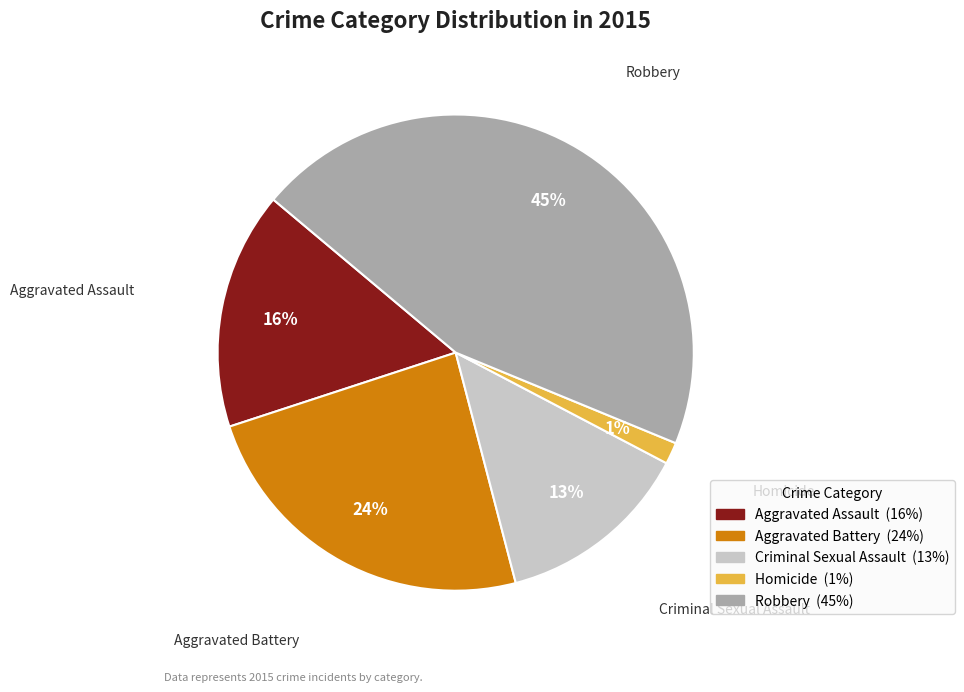

What percentage is the Criminal Sexual Assault slice, to the nearest percent?

13%